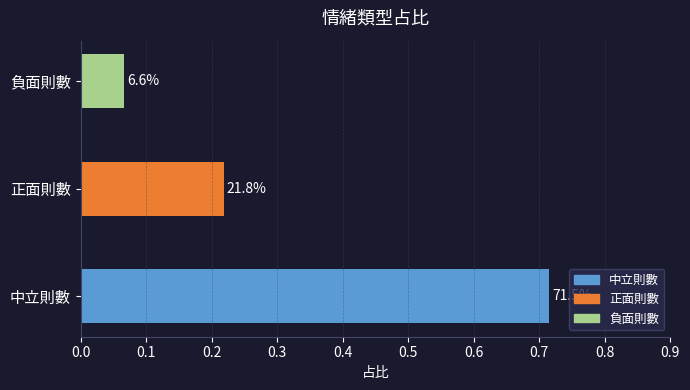

What is the difference between the second highest and minimum values?

0.2